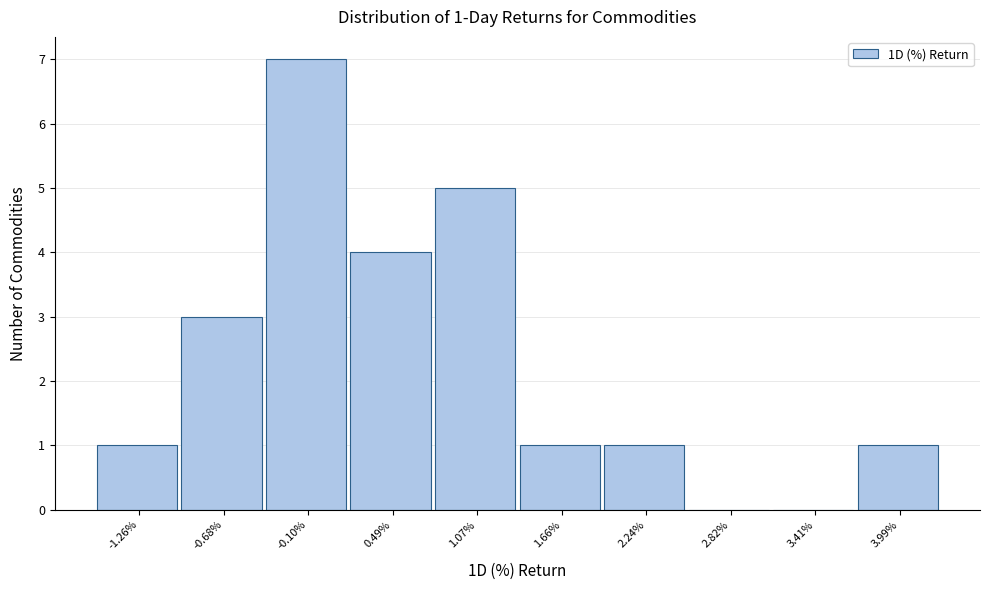

Reading left to right, what are all the values shown in this chart?

-1.26%=1	-0.68%=3	-0.10%=7	0.49%=4	1.07%=5	1.66%=1	2.24%=1	2.82%=0	3.41%=0	3.99%=1